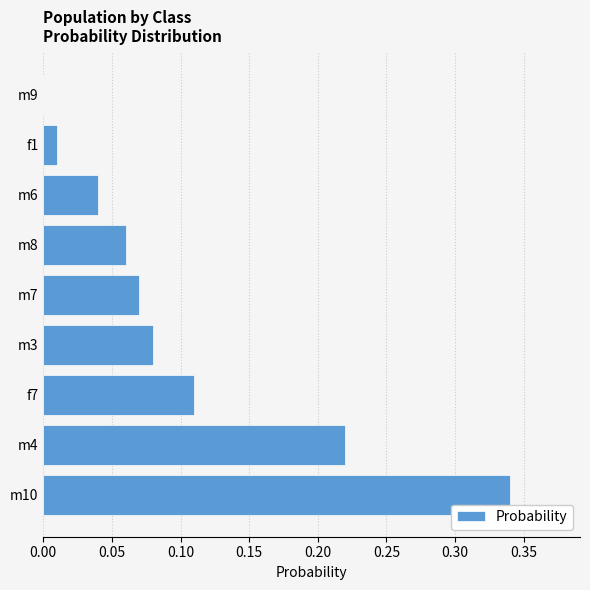

The chart shows a value of 0.0 at m6. True or false?

True